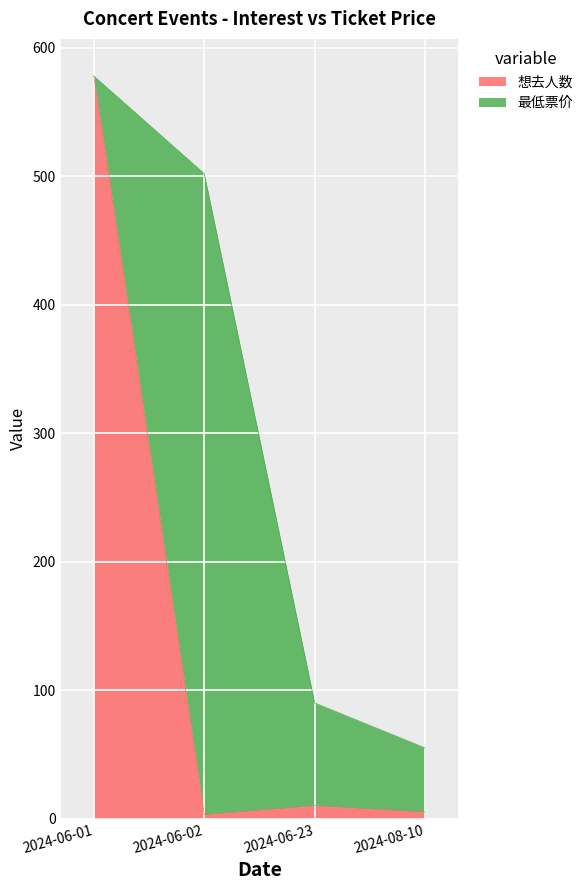

What is the sum of the values at 2024-08-10 and 2024-06-01?

583